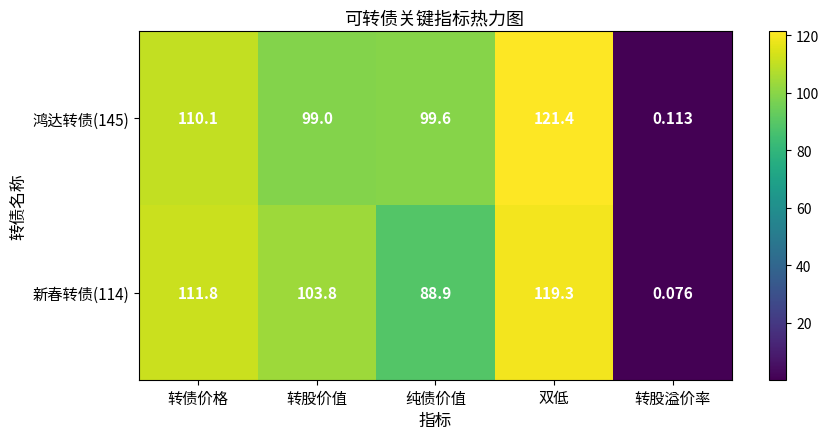

Which category has the lowest value in the 新春转债(114) series?

转股溢价率